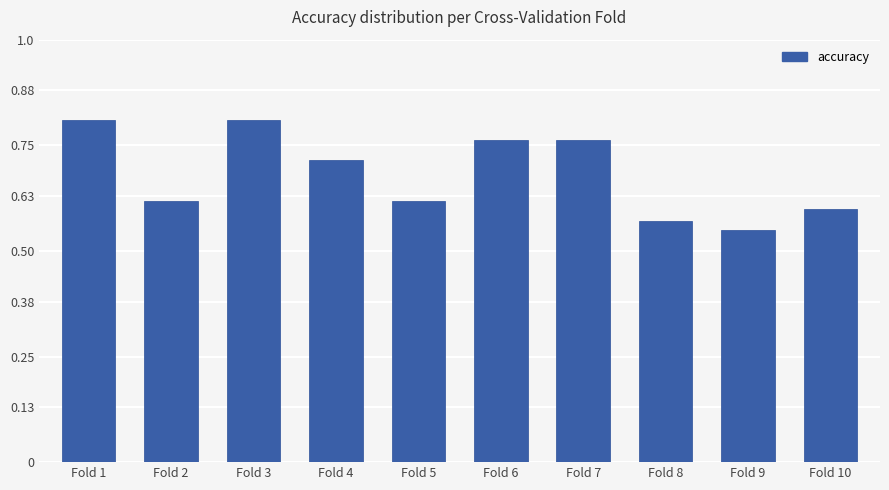

At which label is the value closest to 0?

Fold 9